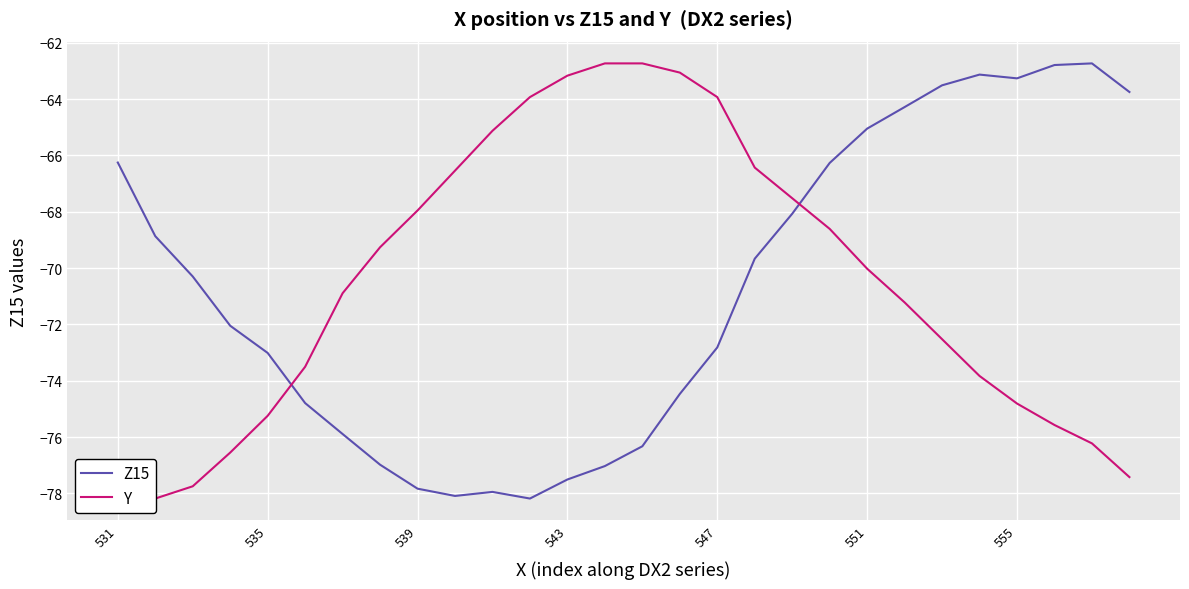

How many values in the Y series exceed -70?

13